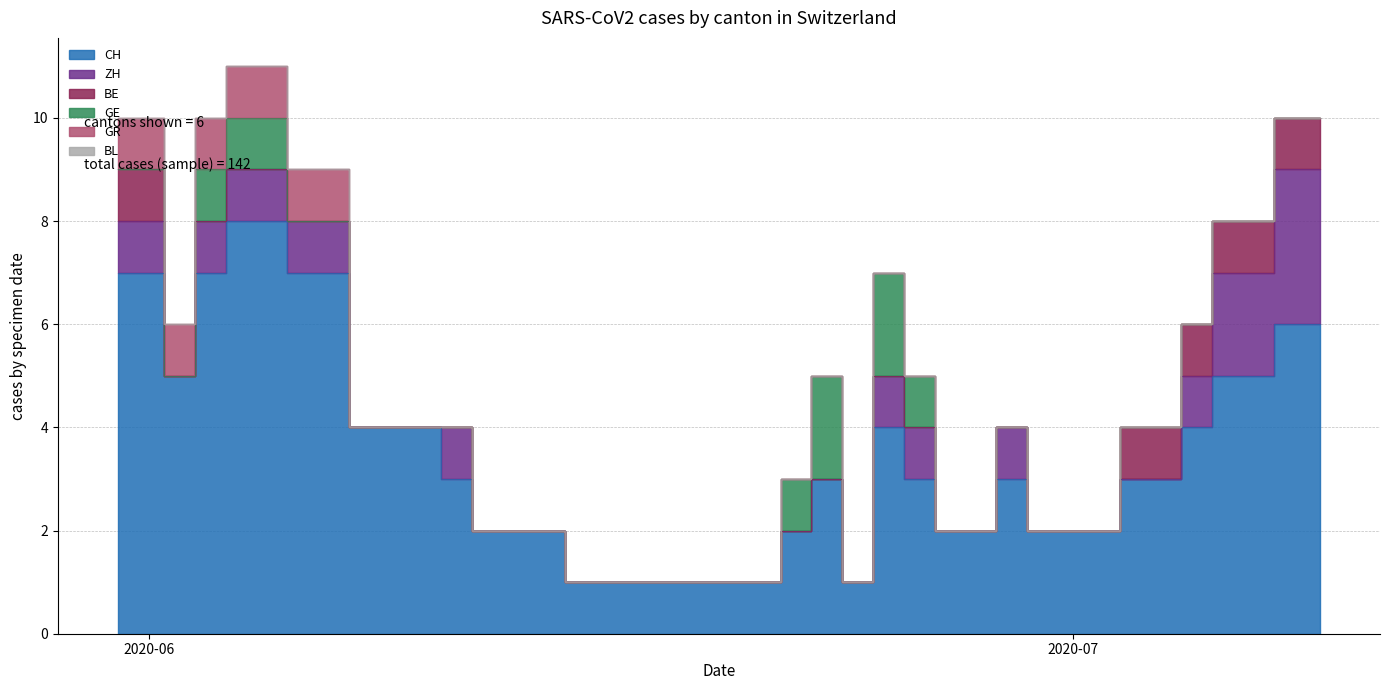

What are all the series names shown in the legend?

CH, ZH, BE, GE, GR, BL